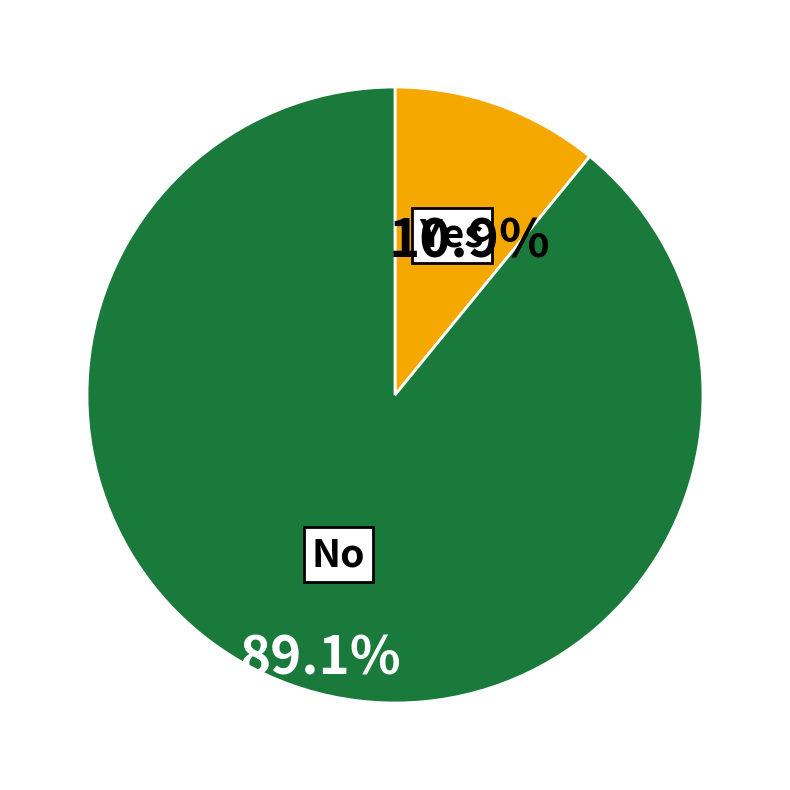

To the nearest percent, what is the average slice percentage?

50%